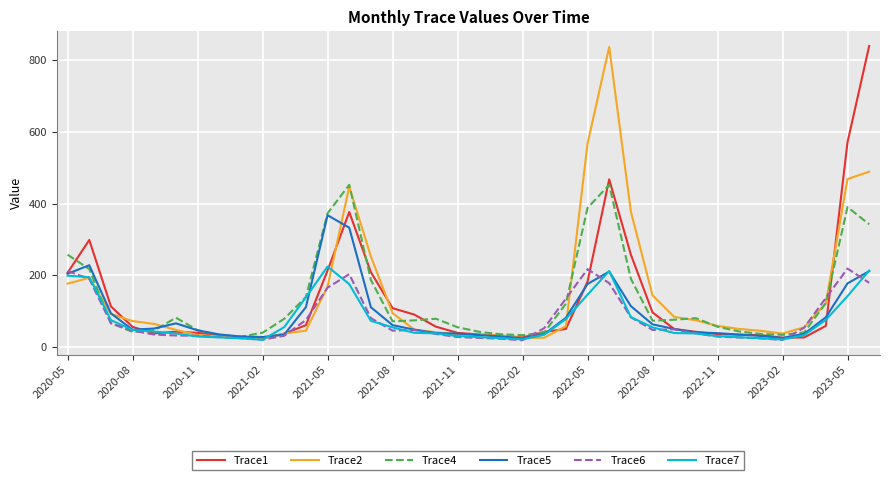

What is the maximum value for Trace5?

367.4